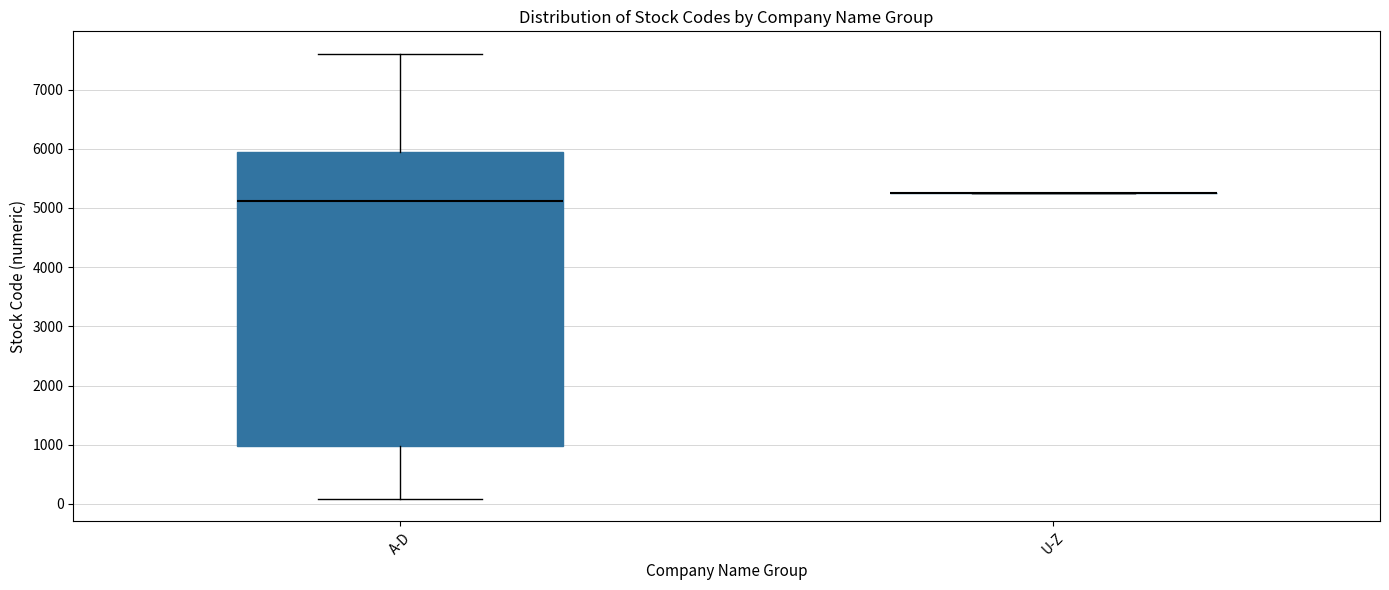

Reading left to right, transcribe this box plot: for each box, give where its median line is, the range the box spans, and where its two whiskers end, as read against the y-axis. The values are not printed on the chart, so give them approximately, as read against the axis.

A-D: median 5100, box 1000 to 6000, whiskers 100 to 7600
U-Z: box collapsed to a line at 5300, whiskers 5300 to 5300